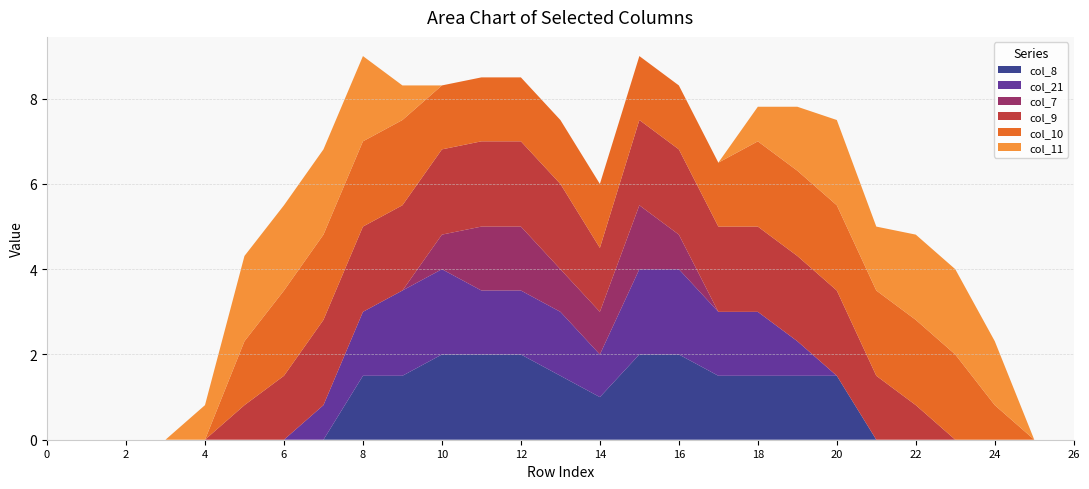

Reading left to right, transcribe all the data shown in this chart.

col_8: 0.0	0.0	0.0	0.0	0.0	0.0	0.0	0.0	1.5	1.5	2.0	2.0	2.0	1.5	1.0	2.0	2.0	1.5	1.5	1.5	1.5	0.0	0.0	0.0	0.0	0.0	0.0
col_21: 0.0	0.0	0.0	0.0	0.0	0.0	0.0	0.8	1.5	2.0	2.0	1.5	1.5	1.5	1.0	2.0	2.0	1.5	1.5	0.8	0.0	0.0	0.0	0.0	0.0	0.0	0.0
col_7: 0.0	0.0	0.0	0.0	0.0	0.0	0.0	0.0	0.0	0.0	0.8	1.5	1.5	1.0	1.0	1.5	0.8	0.0	0.0	0.0	0.0	0.0	0.0	0.0	0.0	0.0	0.0
col_9: 0.0	0.0	0.0	0.0	0.0	0.8	1.5	2.0	2.0	2.0	2.0	2.0	2.0	2.0	1.5	2.0	2.0	2.0	2.0	2.0	2.0	1.5	0.8	0.0	0.0	0.0	0.0
col_10: 0.0	0.0	0.0	0.0	0.0	1.5	2.0	2.0	2.0	2.0	1.5	1.5	1.5	1.5	1.5	1.5	1.5	1.5	2.0	2.0	2.0	2.0	2.0	2.0	0.8	0.0	0.0
col_11: 0.0	0.0	0.0	0.0	0.8	2.0	2.0	2.0	2.0	0.8	0.0	0.0	0.0	0.0	0.0	0.0	0.0	0.0	0.8	1.5	2.0	1.5	2.0	2.0	1.5	0.0	0.0